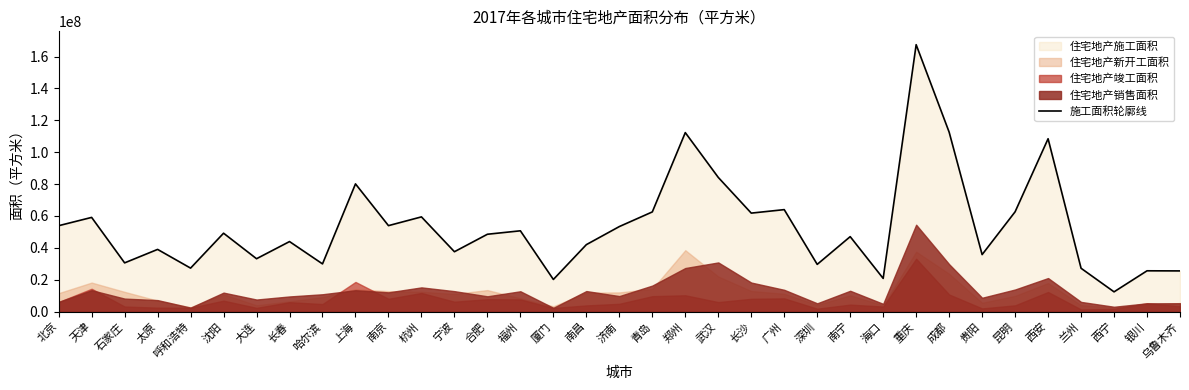

How many interior local valleys (lower than both neighbors) does the data have?

12